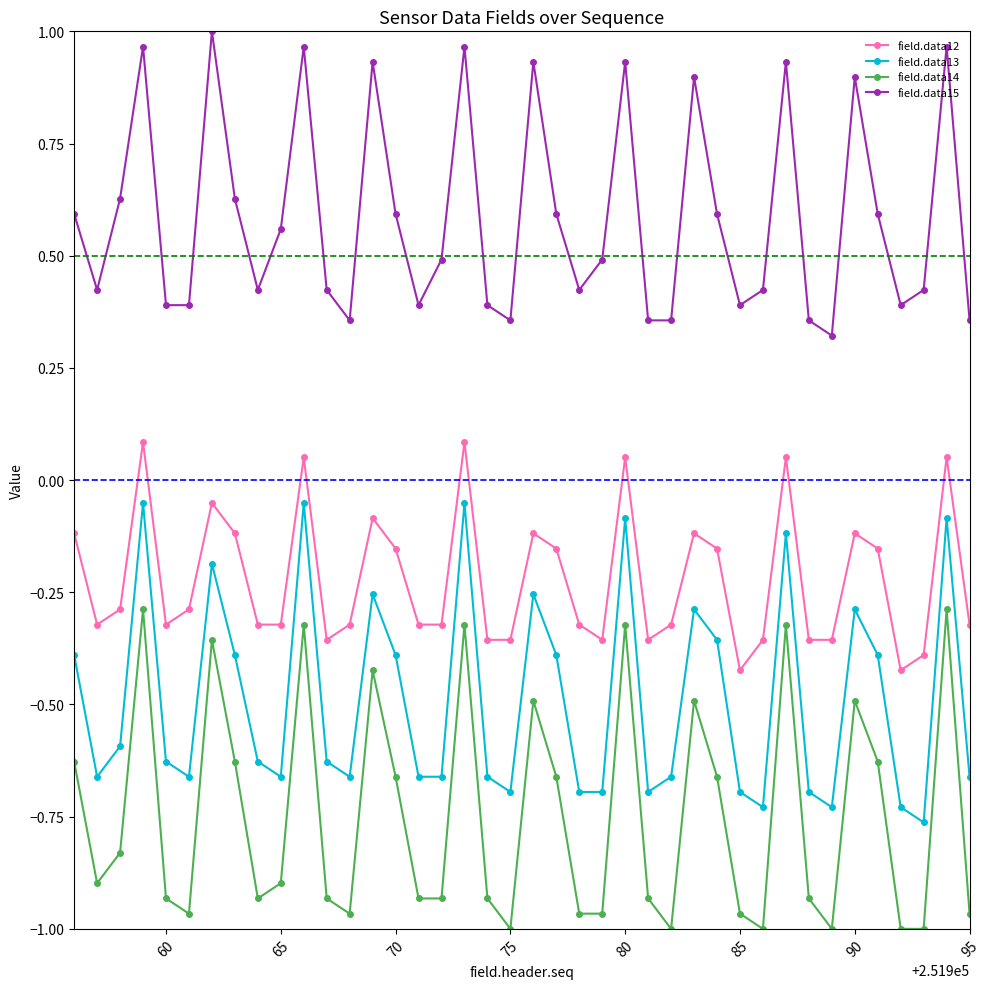

What is the difference between the maximum and minimum values in the field.data12 series?

0.5